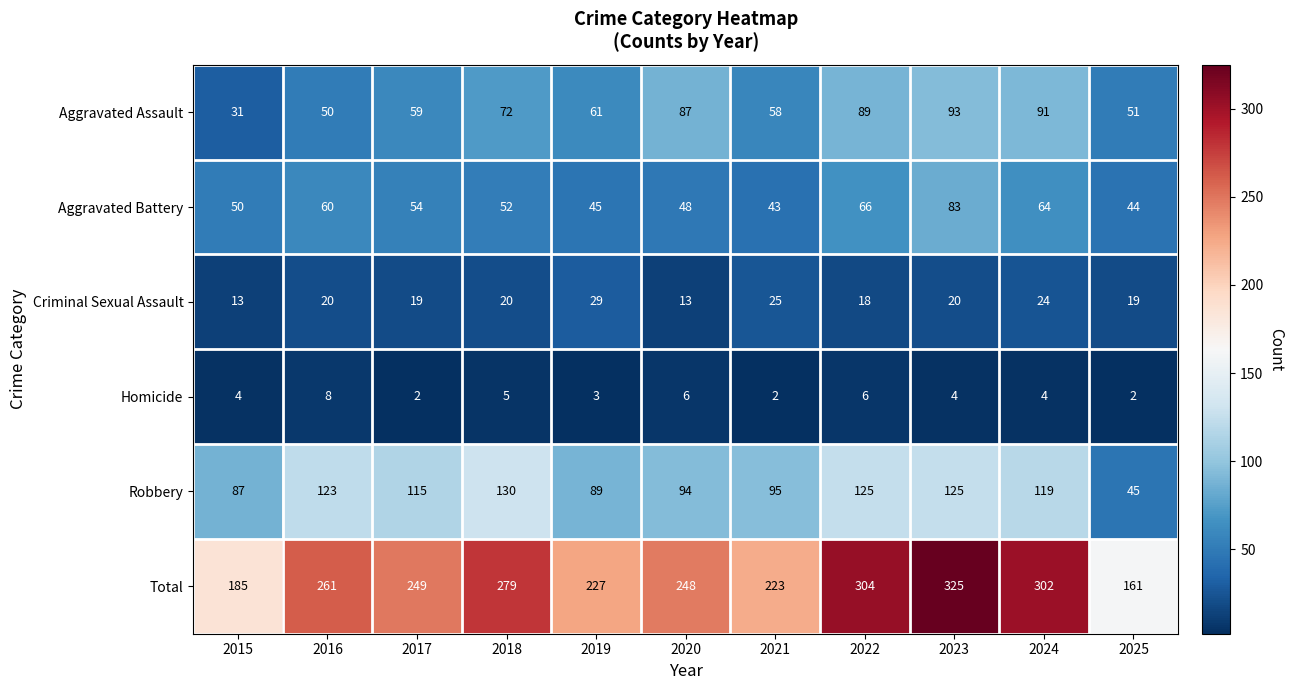

At which category is the sum across all series the highest?

2023